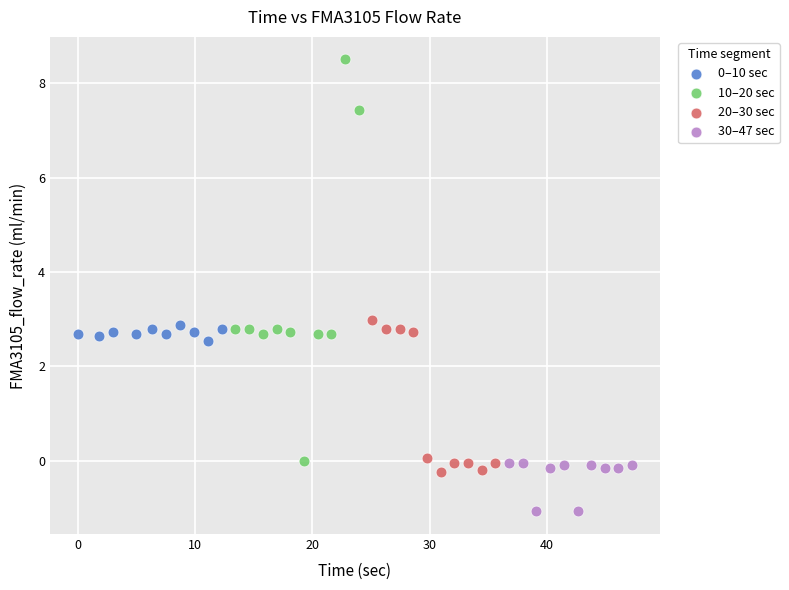

Which series has the largest Y range (max minus min)?

10–20 sec